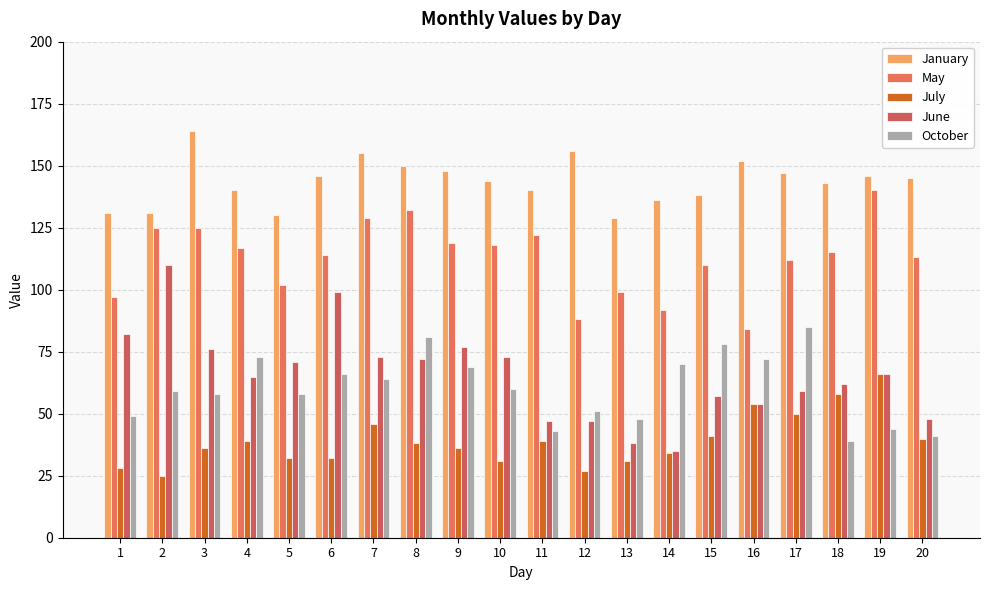

What is the difference between the maximum and second lowest values in the July series?

39